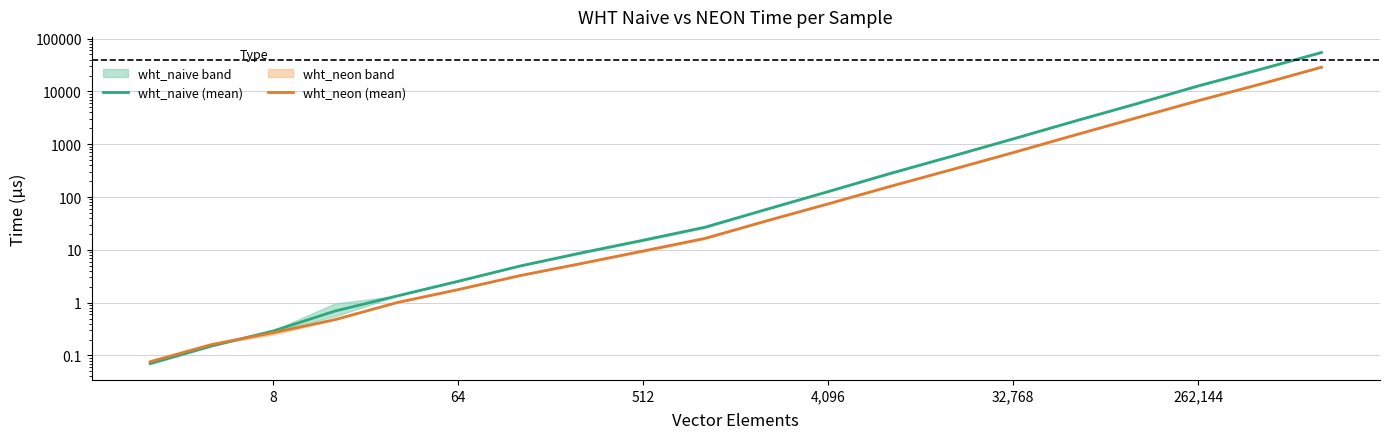

How many lines are shown in the chart?

2